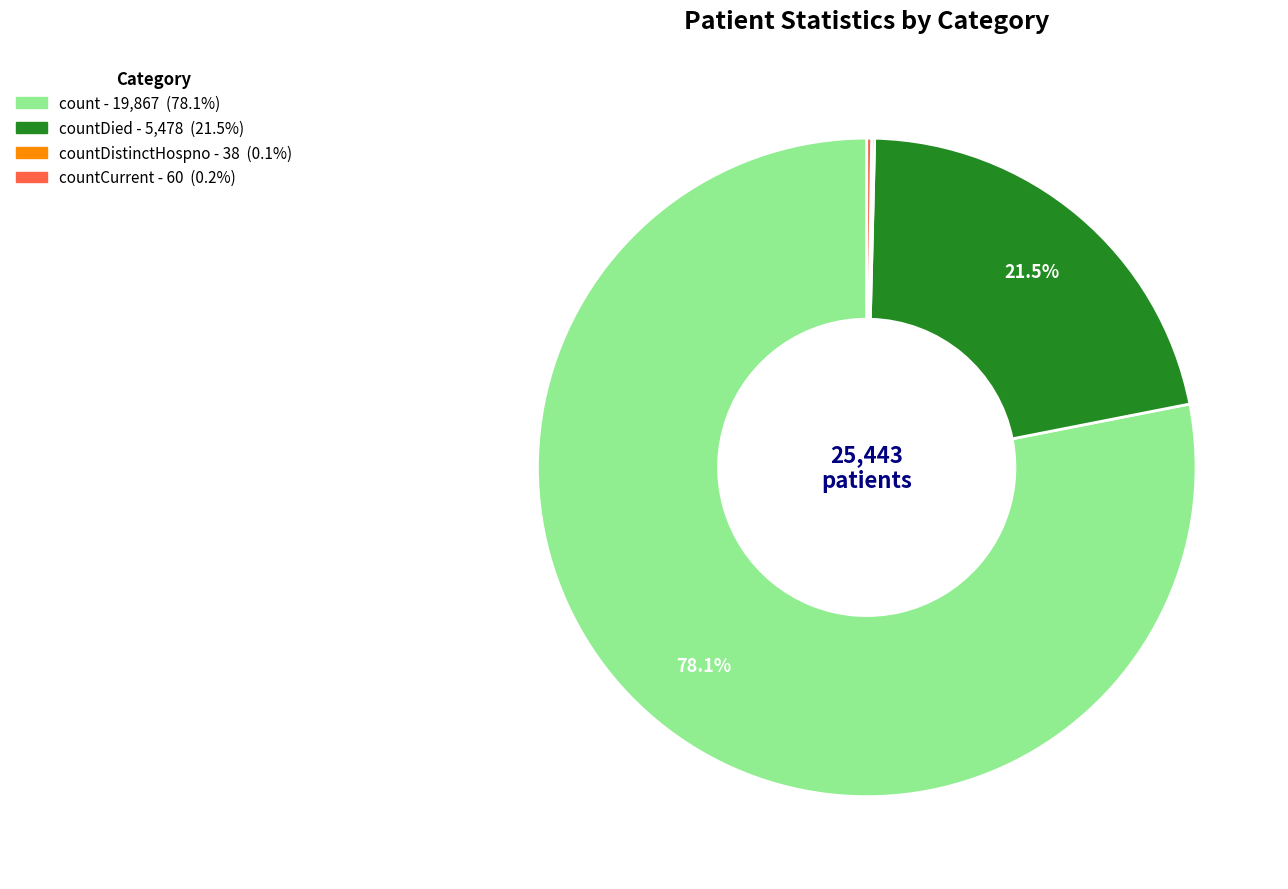

Is there any slice that represents more than half of the pie?

Yes